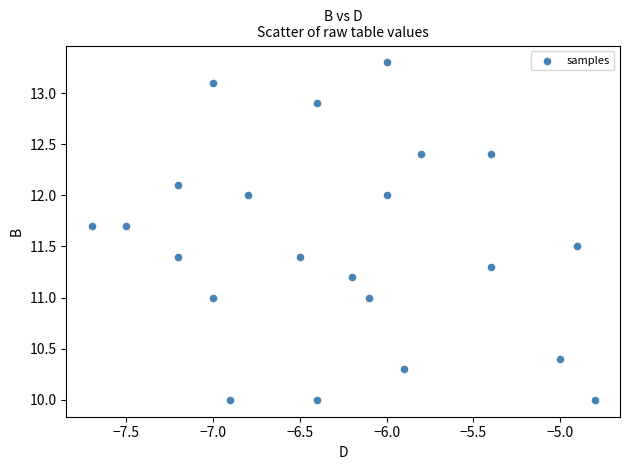

What is the range of X values (max minus min)?

2.9